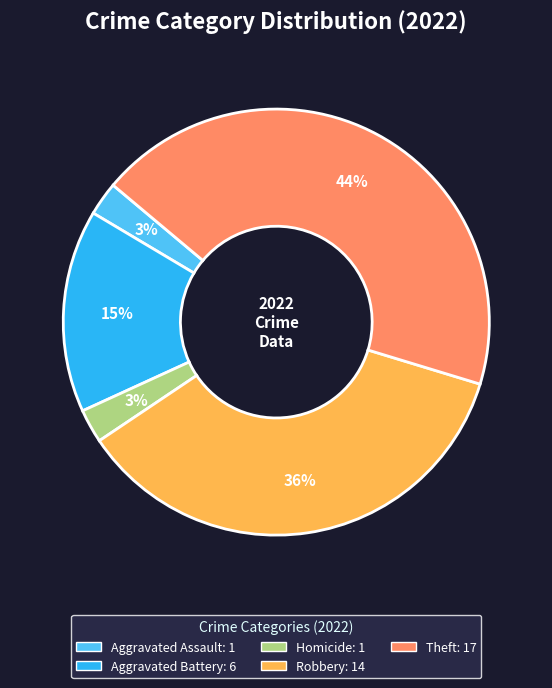

Does any single category account for the majority?

No